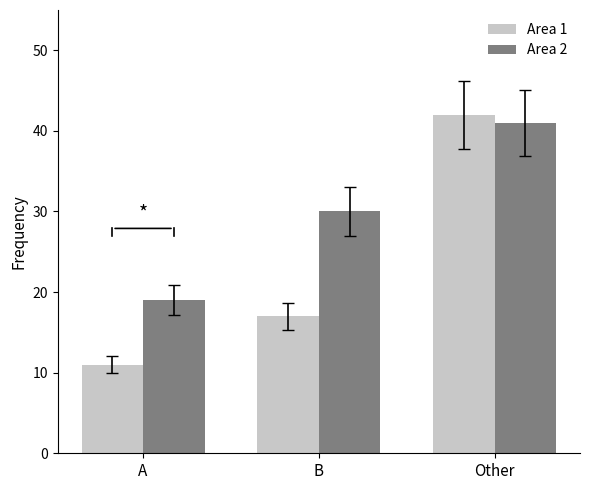

At which label is Area 2 closest to 30?

B